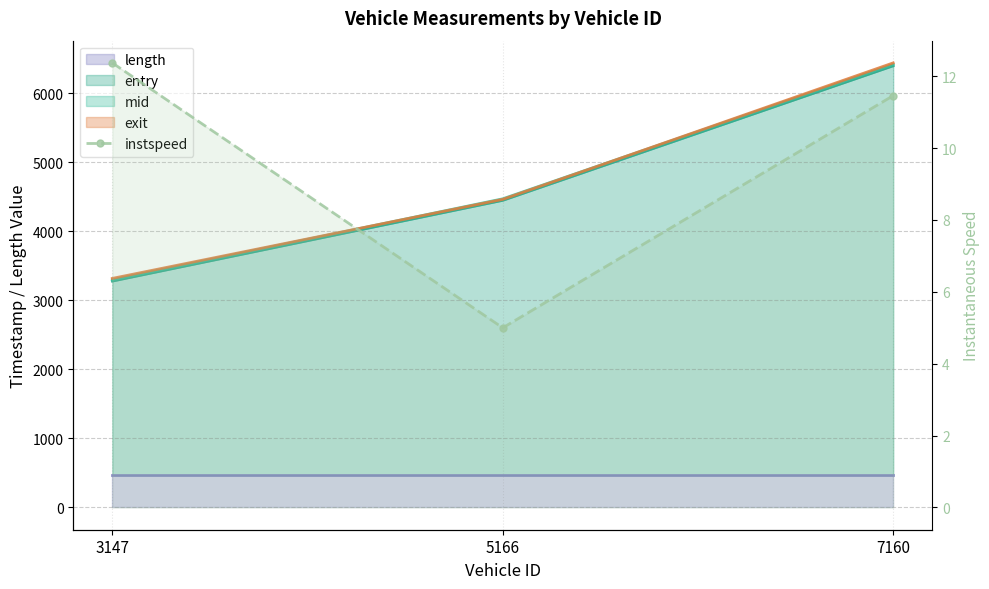

At which category does the chart reach its minimum across all series?

5166